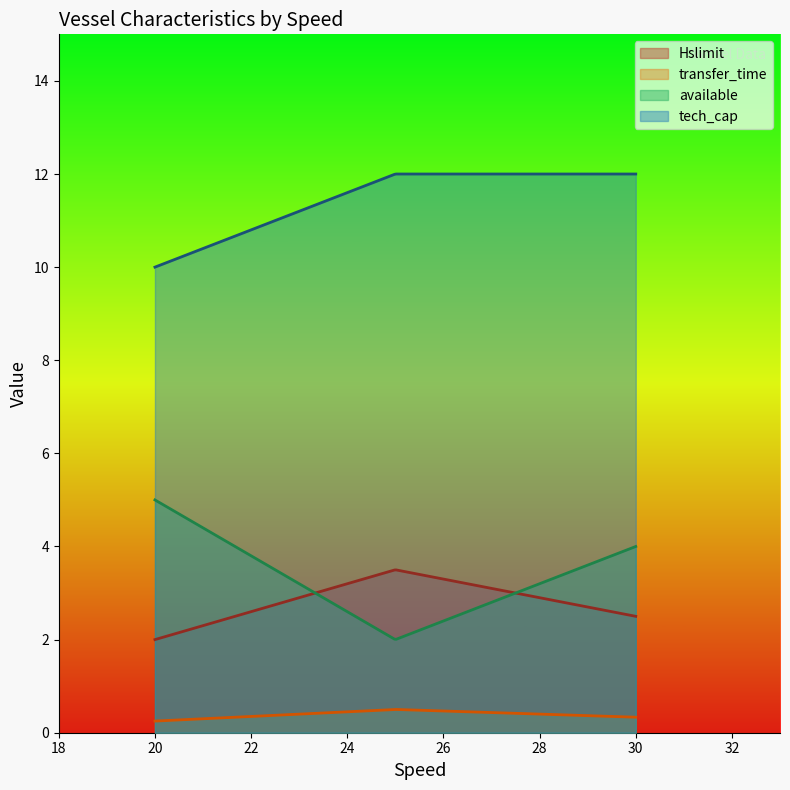

What is the difference between the transfer_time values at 30 and 20?

0.1